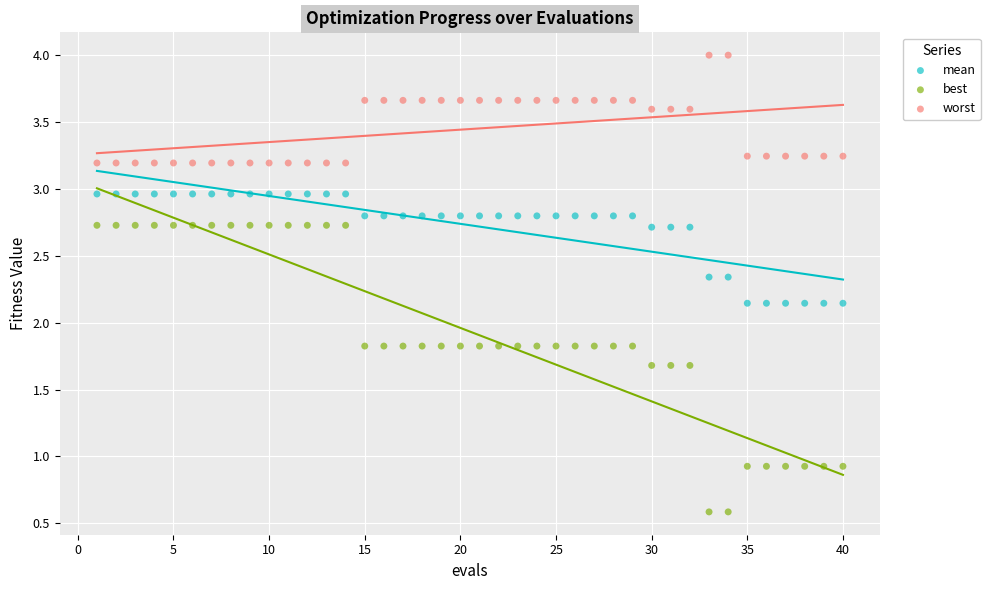

What are all the series names shown in the legend?

mean, best, worst